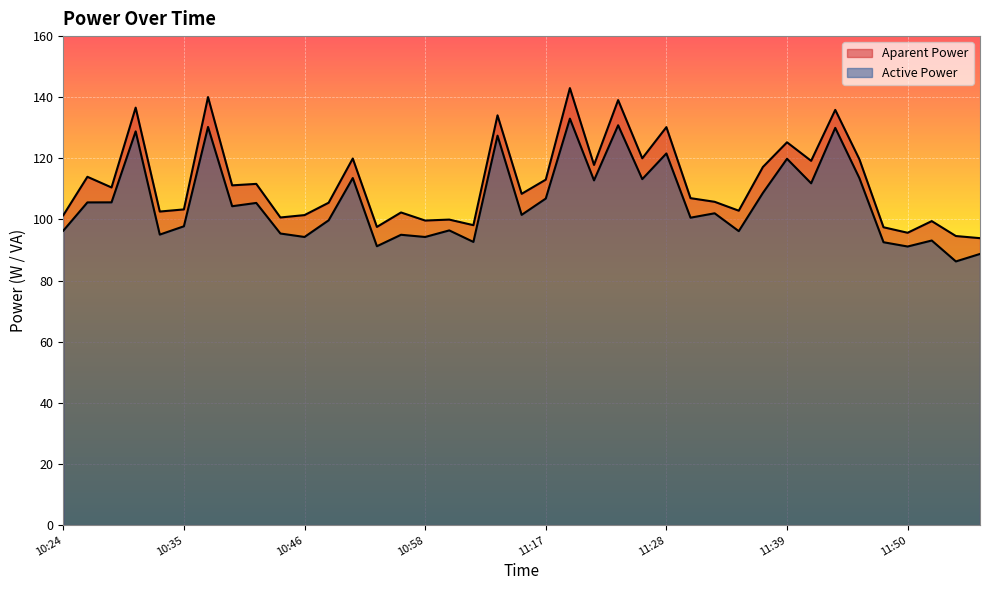

How many lines are shown in the chart?

2